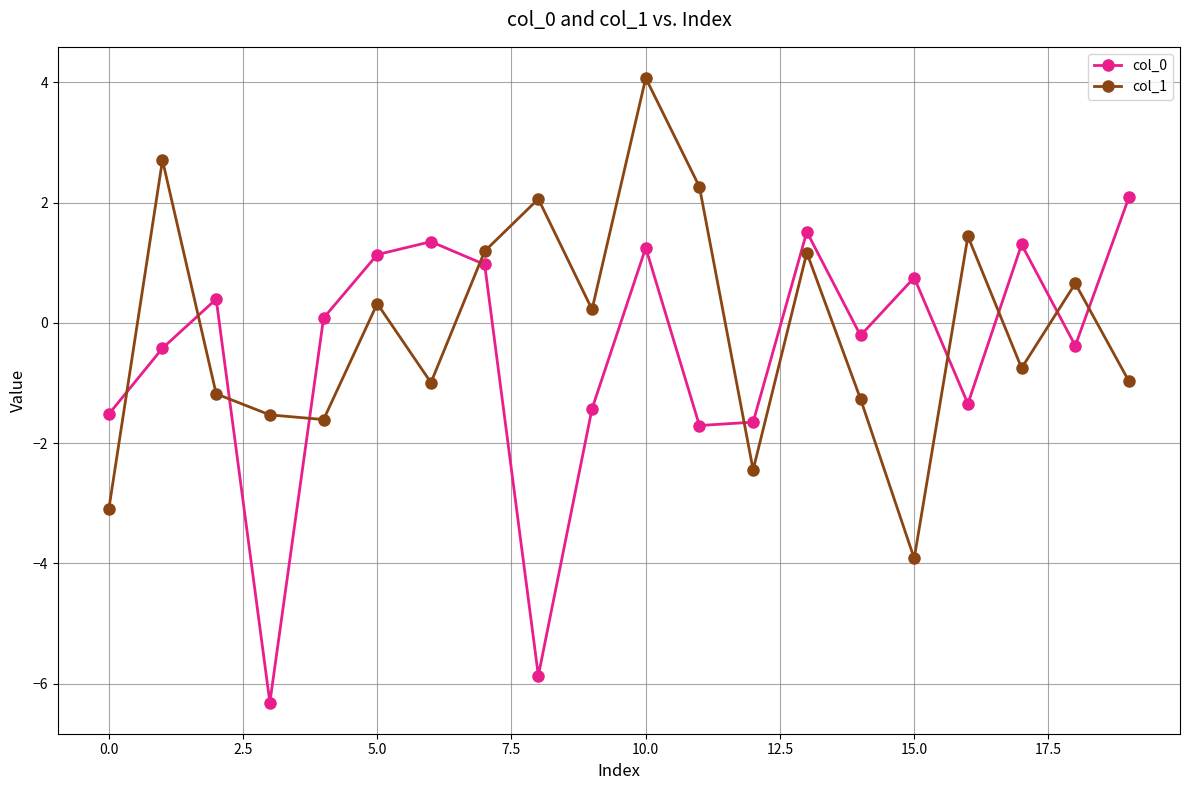

Rank the series by their maximum value, from highest to lowest.

col_1, col_0